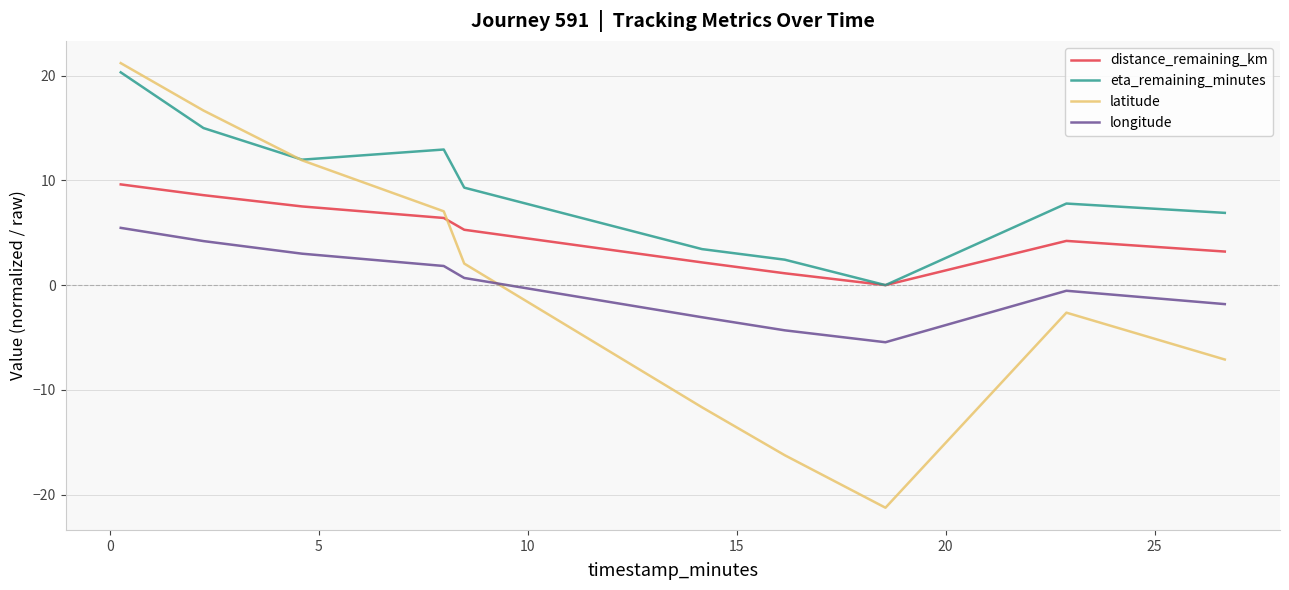

What is the greatest value displayed?

21.2